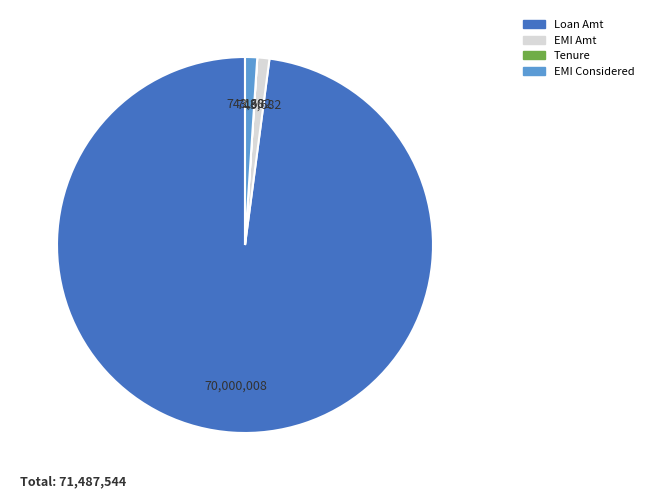

Which slice is the largest?

Loan Amt